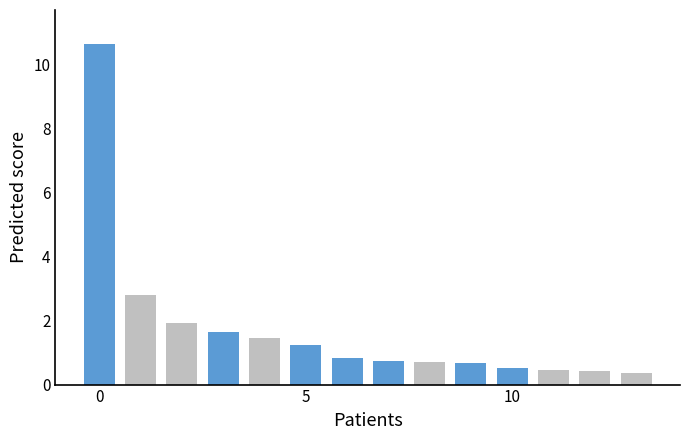

What is the value of the 9th bar from the left?

0.7